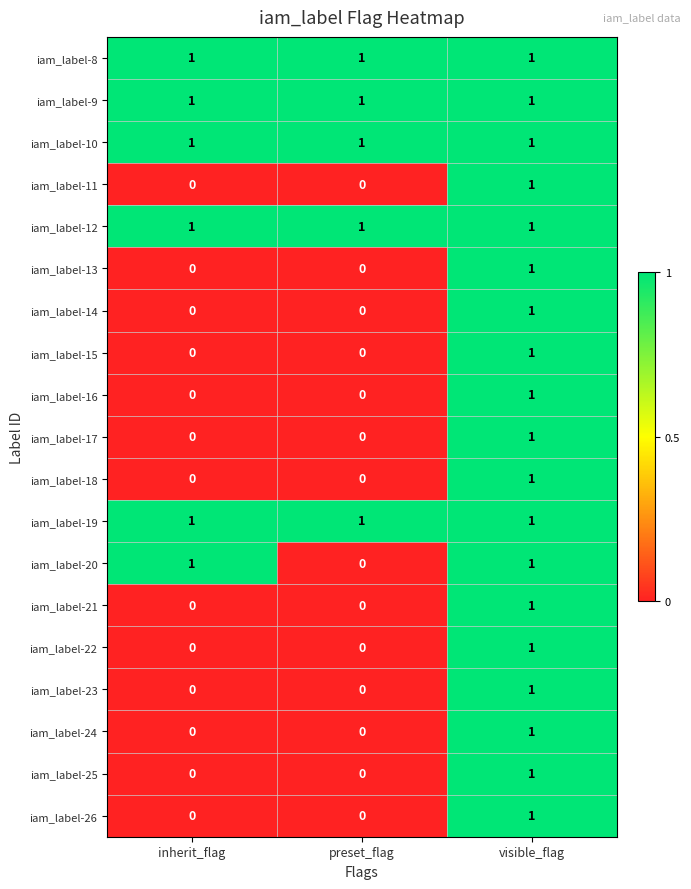

At how many categories does at least one series exceed 0?

3